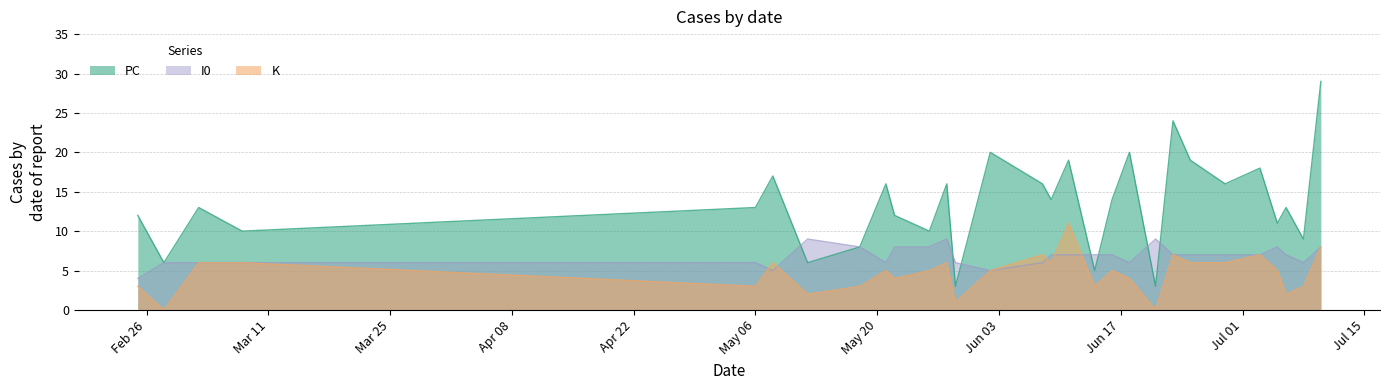

Which series has the widest spread of values?

PC